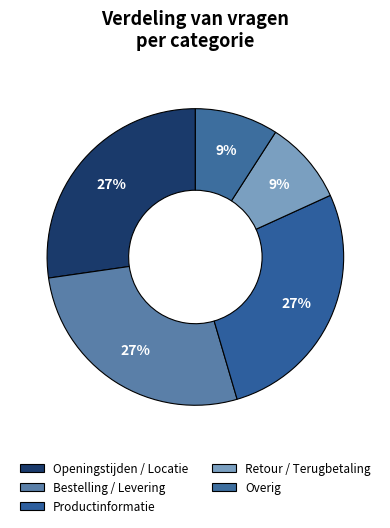

Does Productinformatie represent more than half of the total?

No